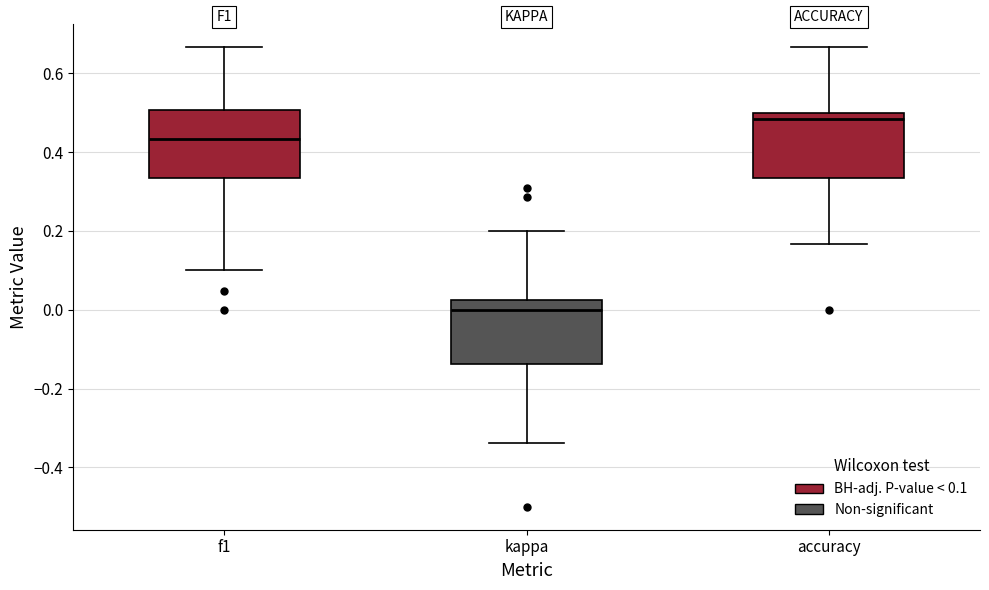

Which box has the highest median line?

accuracy